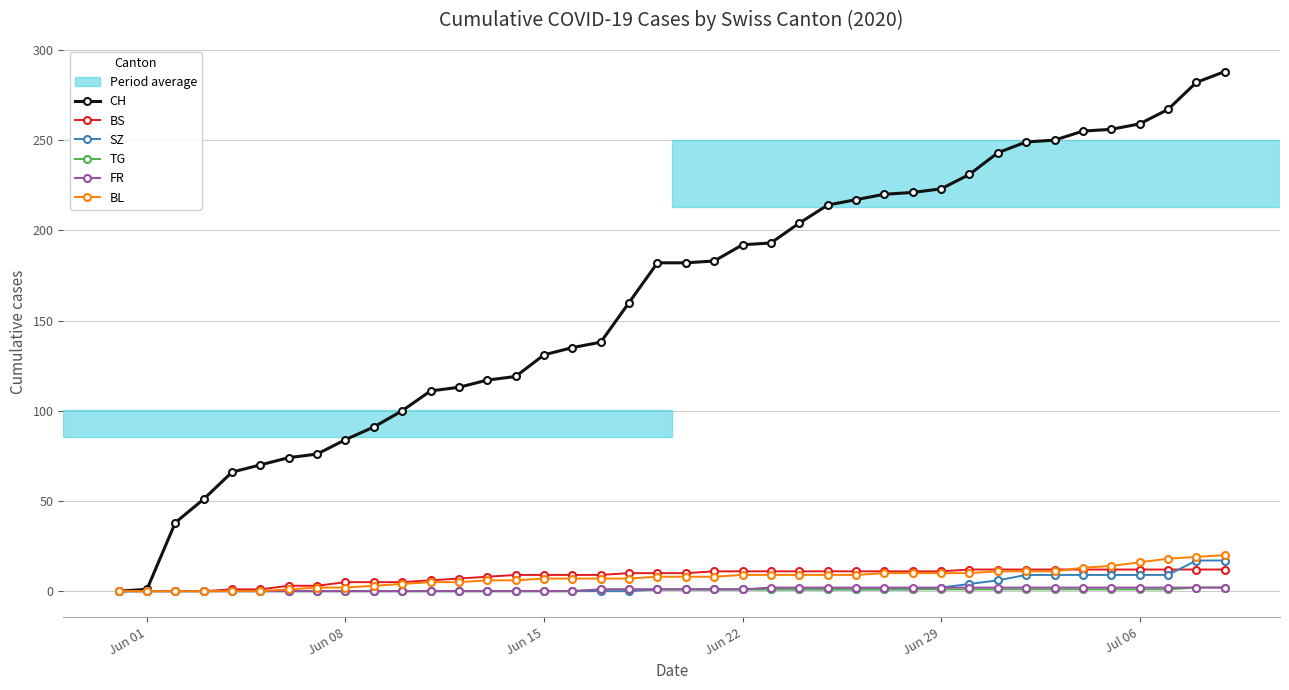

Which series has the largest total across all categories?

CH